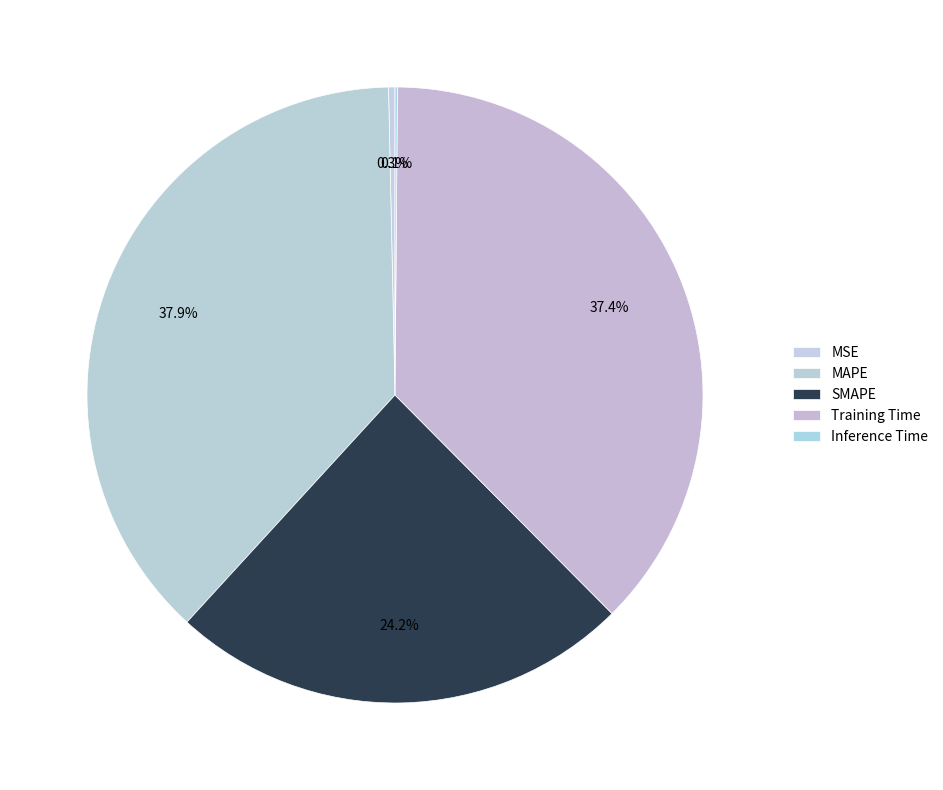

What is the smallest slice in the pie chart?

Inference Time